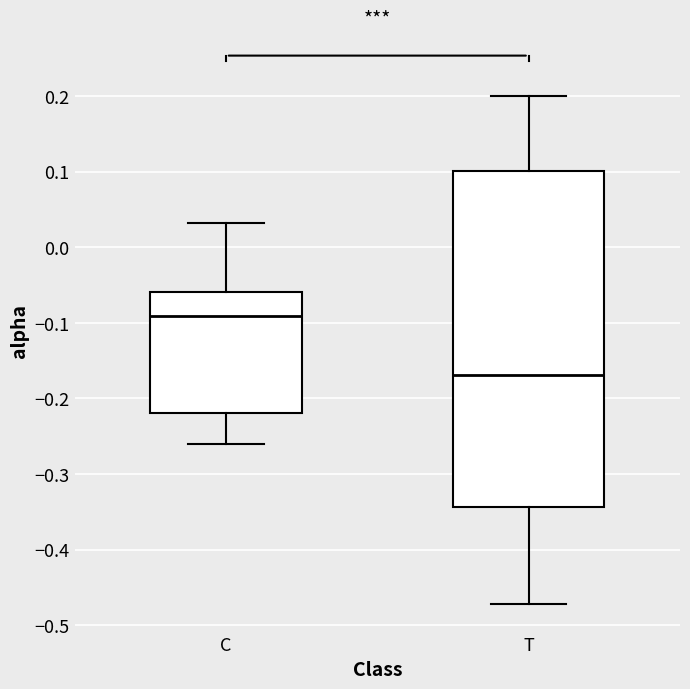

Comparing the boxes themselves (not the whiskers), which one is the tallest?

T